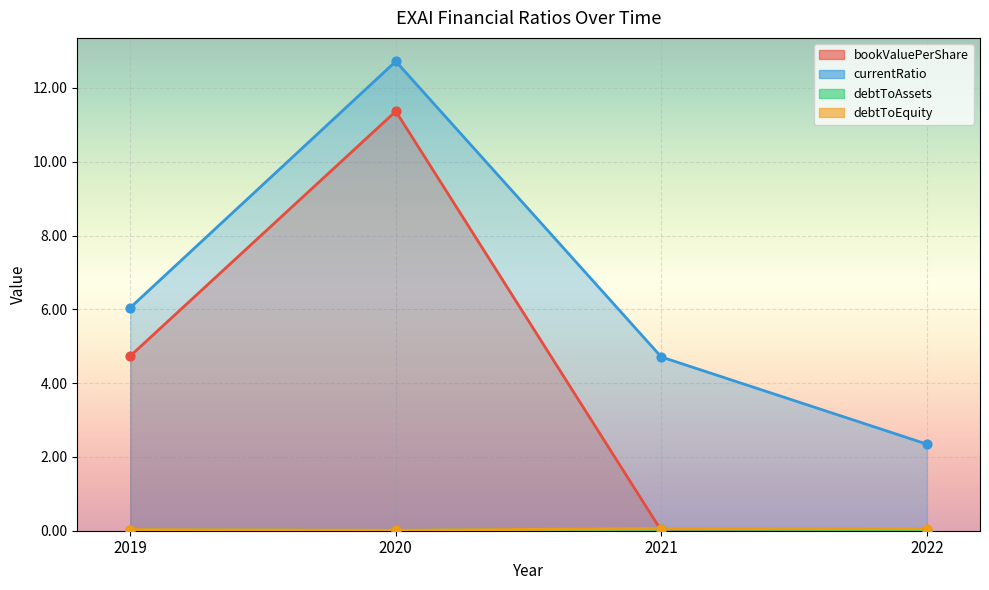

Which series has the largest total across all categories?

currentRatio